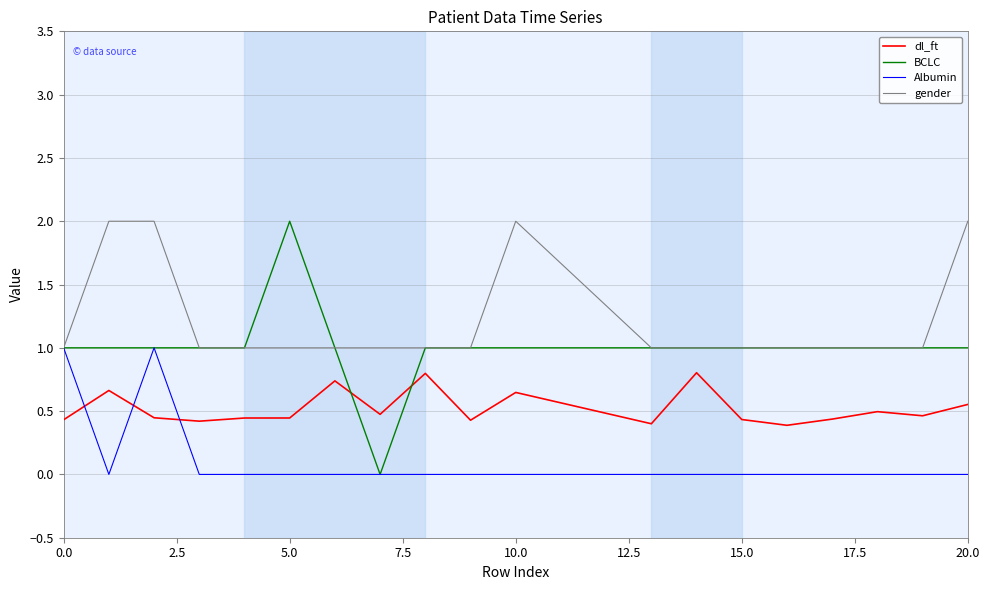

What is the highest value of the BCLC series?

2.0